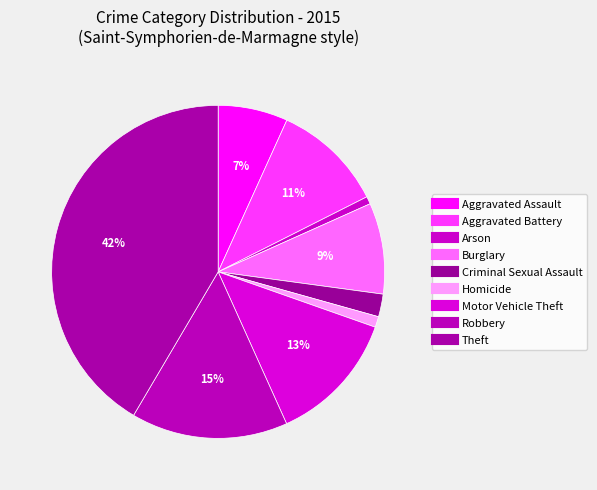

To the nearest percent, what percentage of the pie is Burglary?

9%